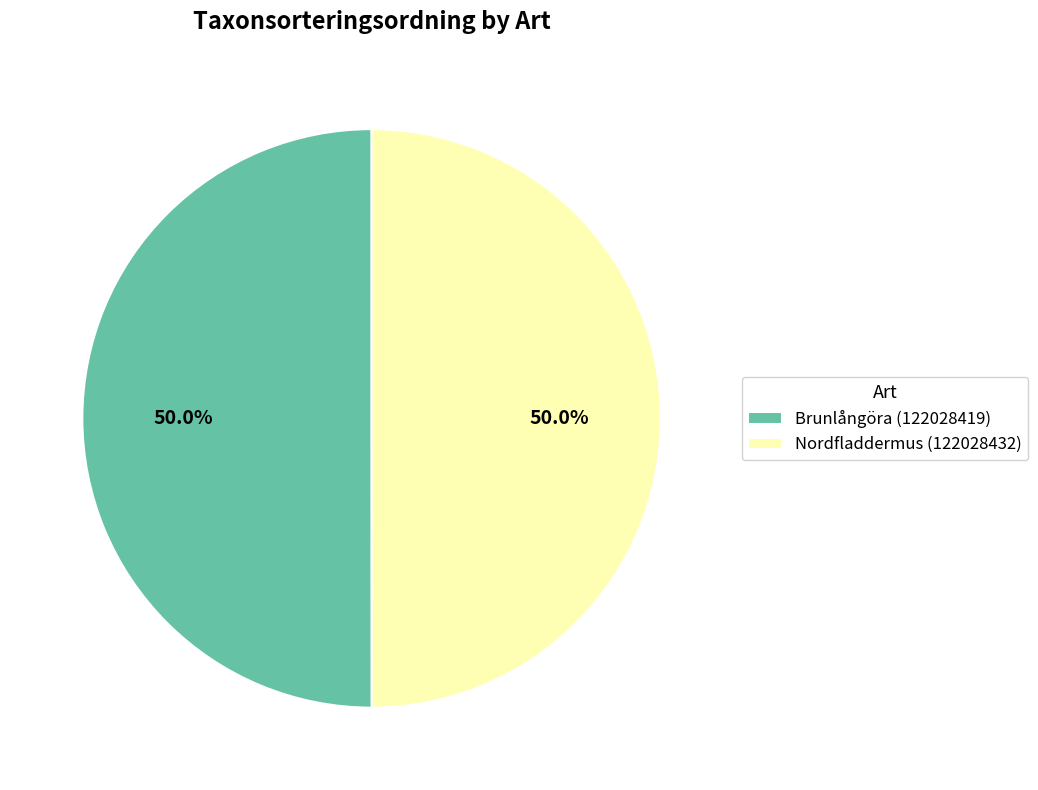

To the nearest percent, what percentage of the pie is Brunlångöra (122028419)?

50%